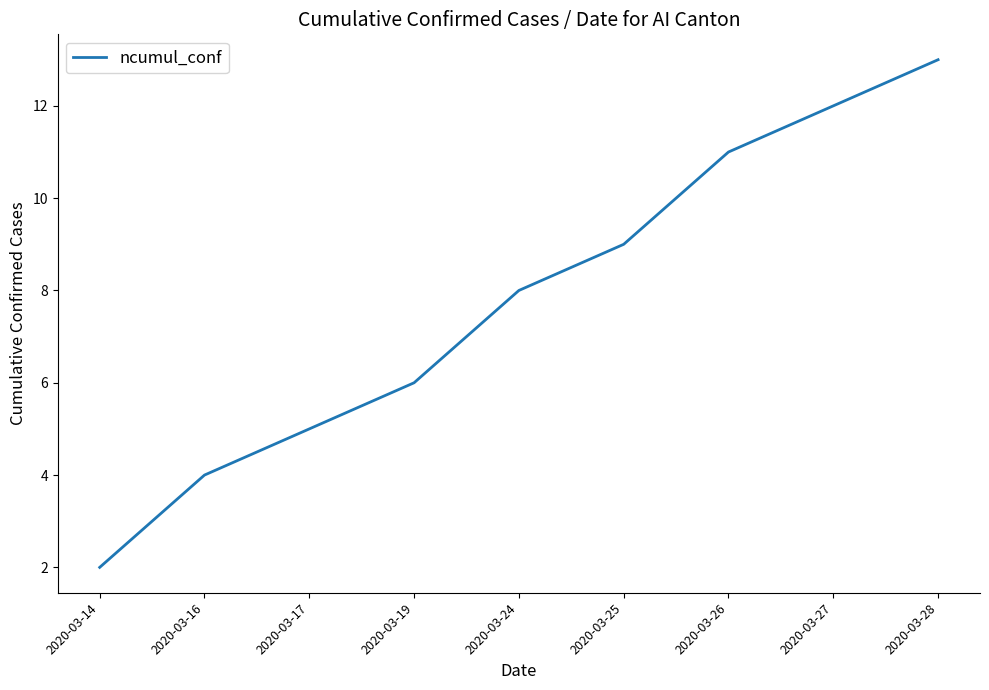

What is the difference between the maximum and second lowest values?

9